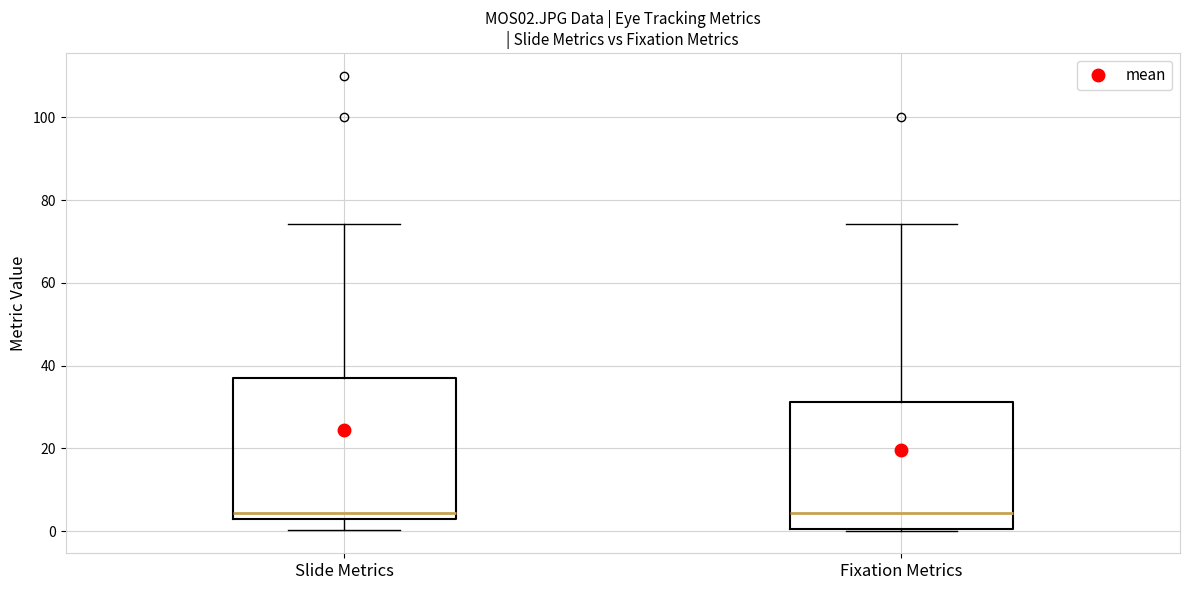

Where is the lower edge of the box for Fixation Metrics on the y-axis? The values are not printed on the chart, so give them approximately, as read against the axis.

0